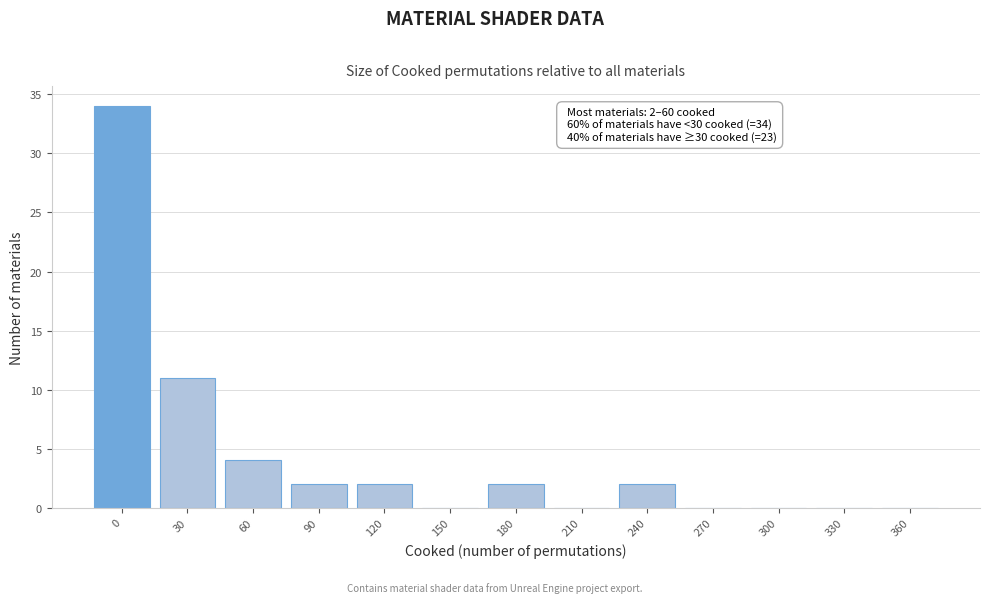

Reading left to right, extract all data points from this chart.

0=34	30=11	60=4	90=2	120=2	150=0	180=2	210=0	240=2	270=0	300=0	330=0	360=0